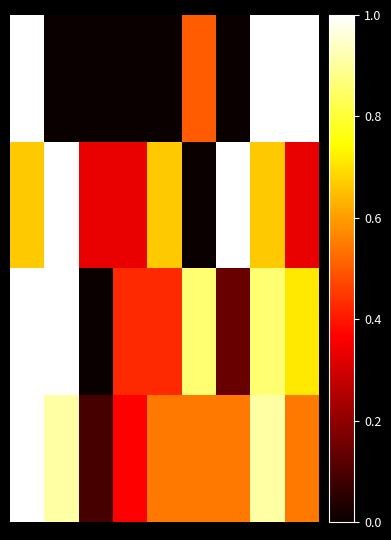

At which category does the chart reach its minimum across all series?

1